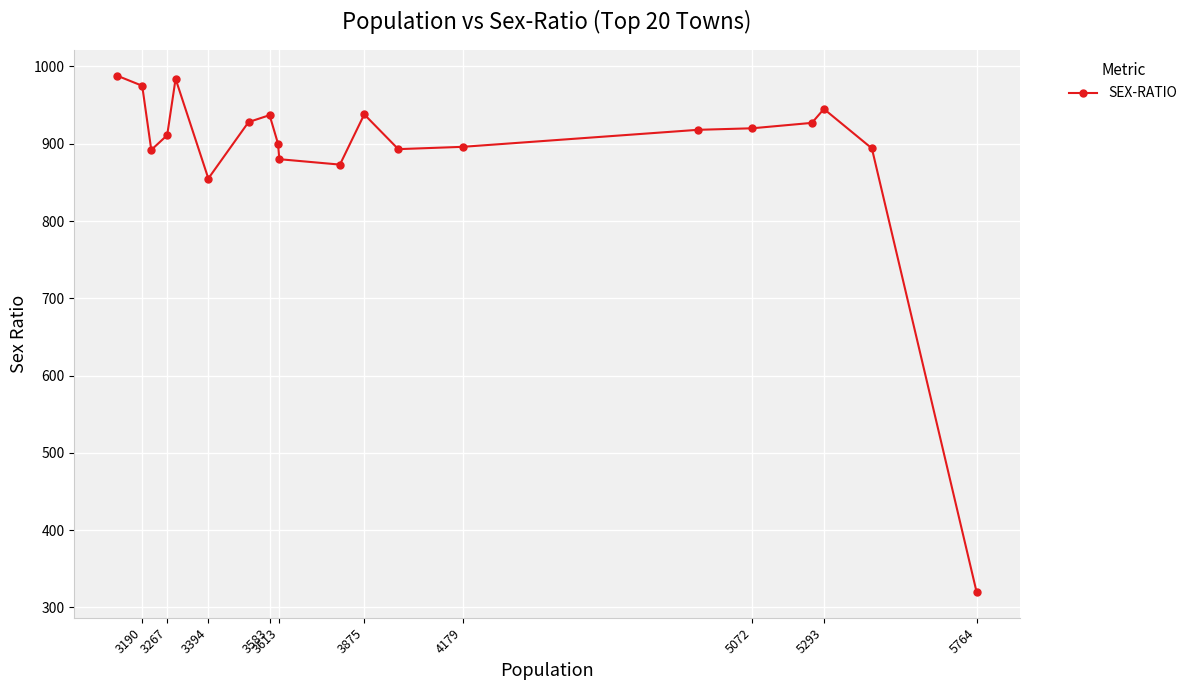

What is the ratio of the value at 3190 to the value at 5293?

1.0